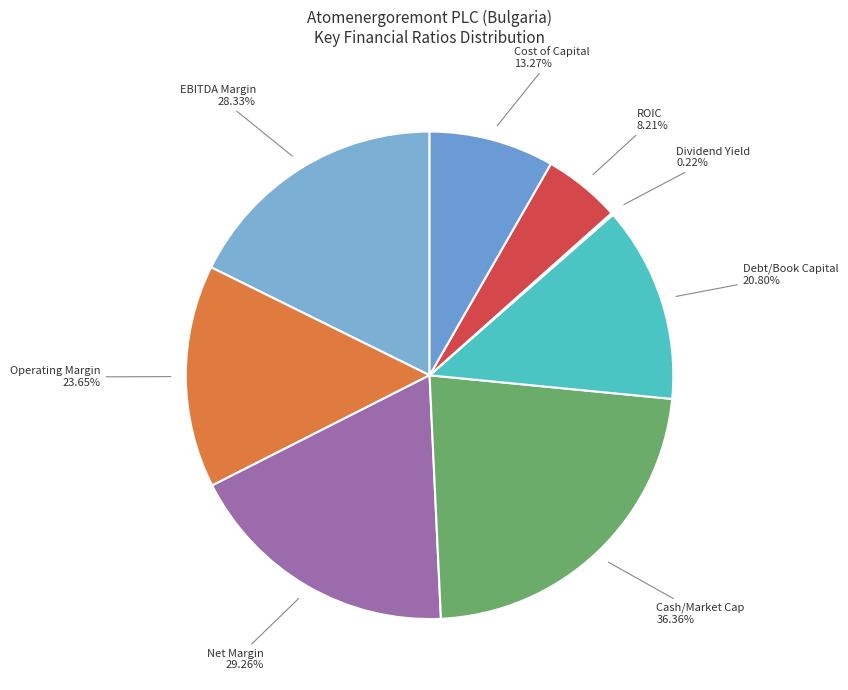

The net_margin slice represents 4% of the pie. True or false?

False